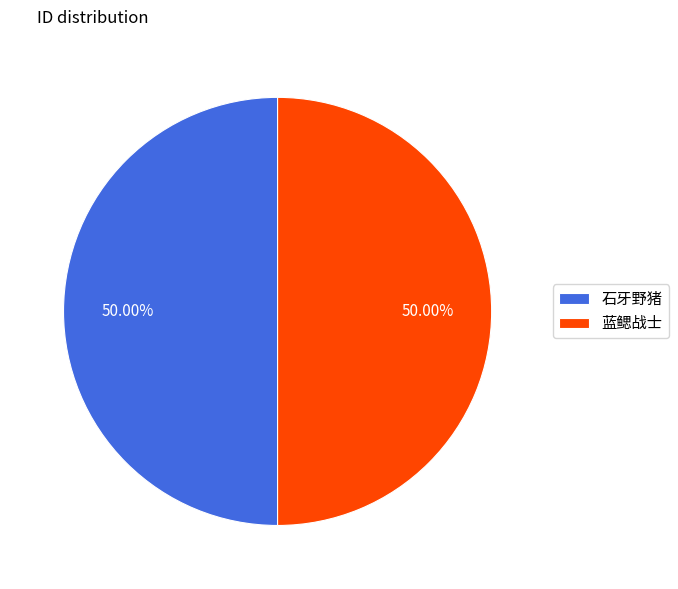

What is the ratio of the value at 石牙野猪 to the value at 蓝鳃战士?

1.0